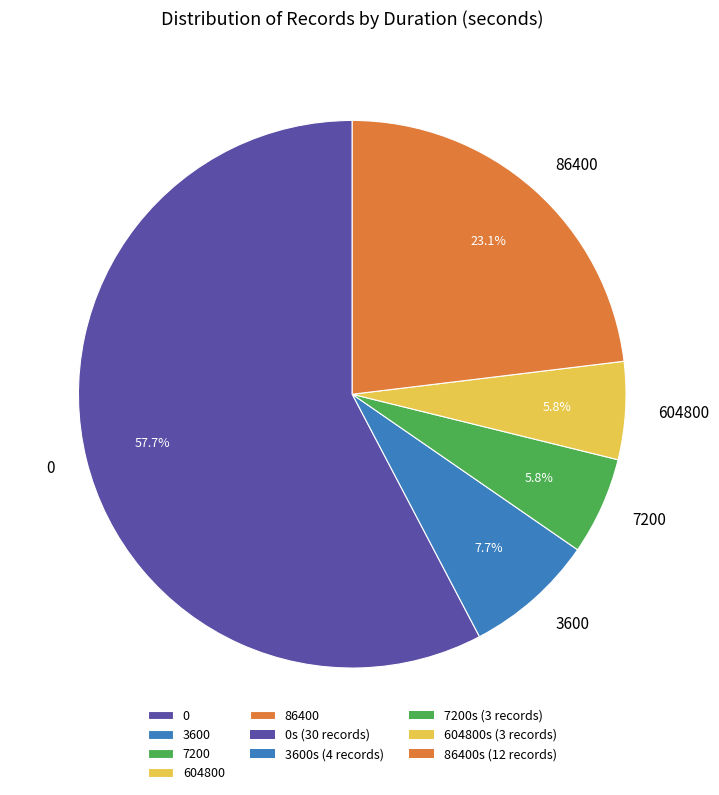

To the nearest percent, what percentage of the pie is 7200?

6%